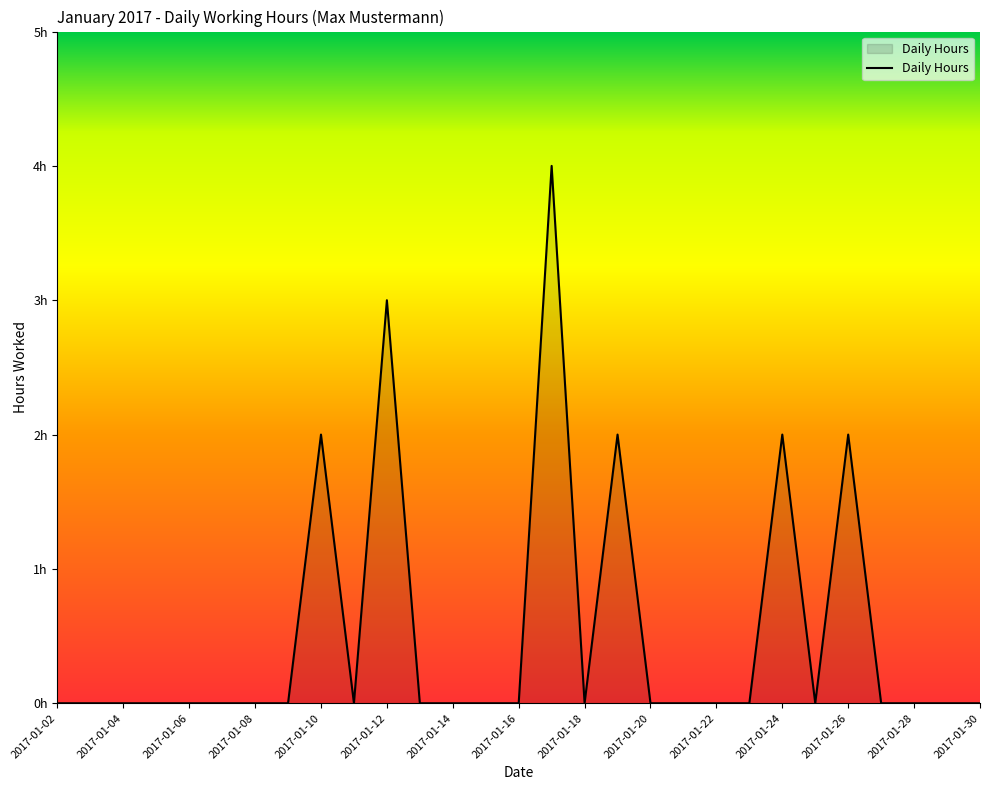

Rank the categories by value from highest to lowest.

2017-01-17, 2017-01-12, 2017-01-10, 2017-01-19, 2017-01-24, 2017-01-26, 2017-01-02, 2017-01-03, 2017-01-04, 2017-01-05, 2017-01-06, 2017-01-07, 2017-01-08, 2017-01-09, 2017-01-11, 2017-01-13, 2017-01-14, 2017-01-15, 2017-01-16, 2017-01-18, 2017-01-20, 2017-01-21, 2017-01-22, 2017-01-23, 2017-01-25, 2017-01-27, 2017-01-28, 2017-01-29, 2017-01-30